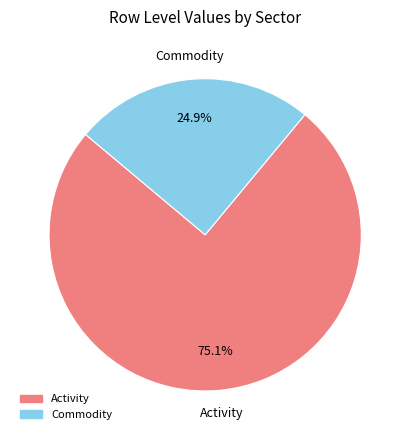

Is there a majority slice in this chart?

Yes